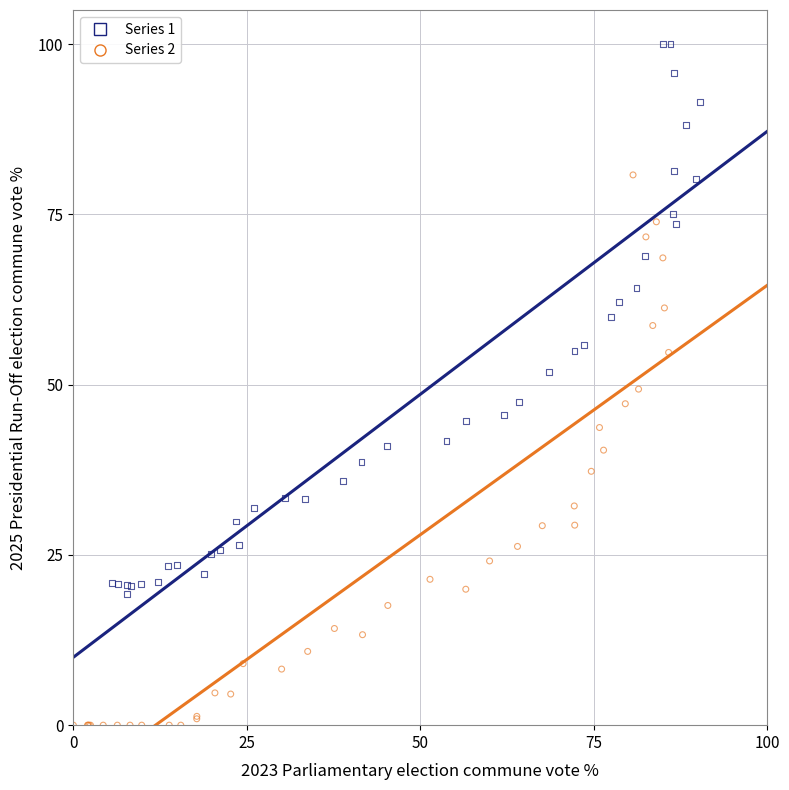

Which series reaches the maximum Y coordinate?

Series 1